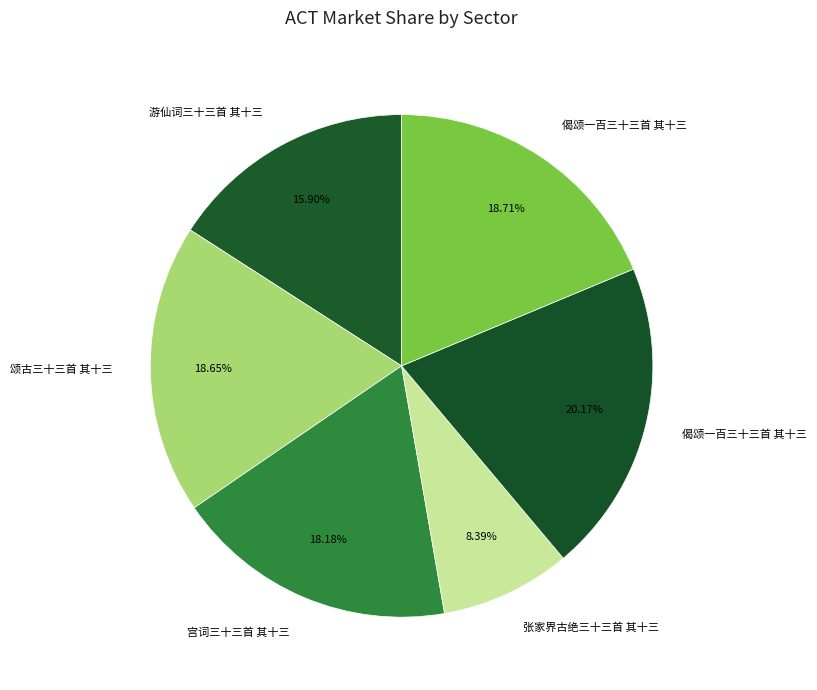

How many slices are in this pie chart?

6